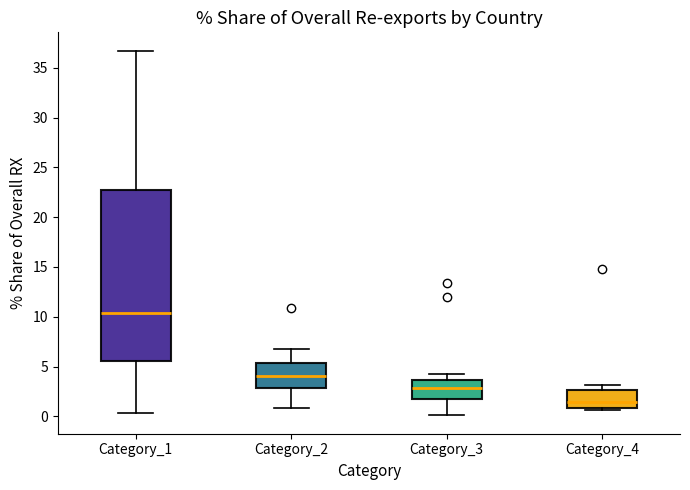

Which box is the tallest, from its lower edge to its upper edge?

Category_1